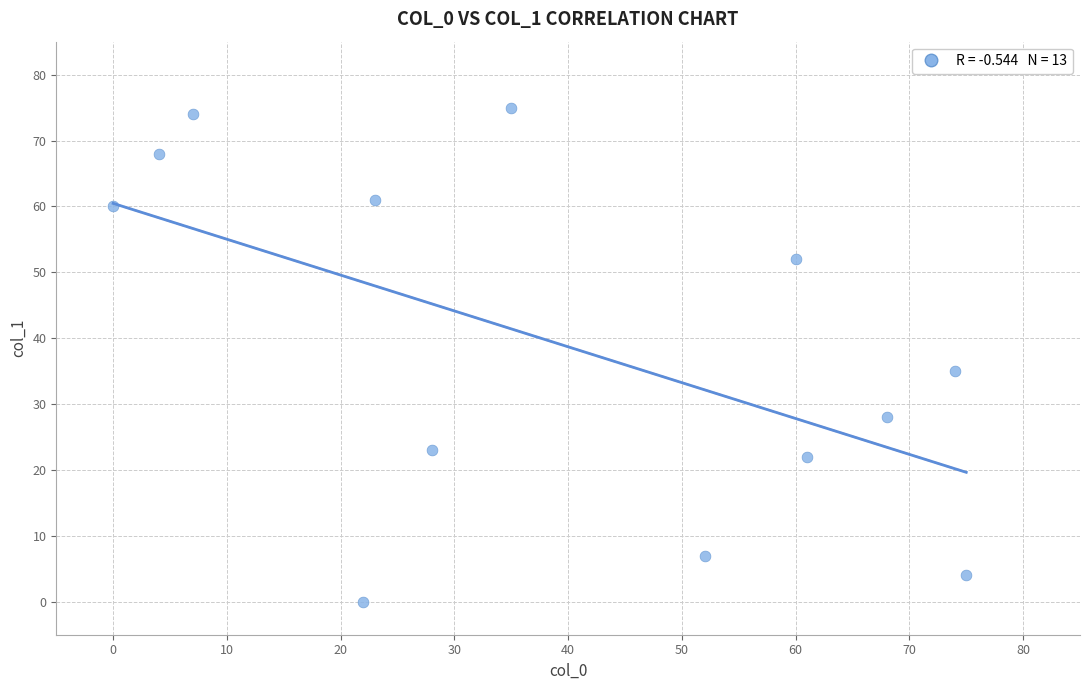

What is the range of Y values (max minus min)?

75